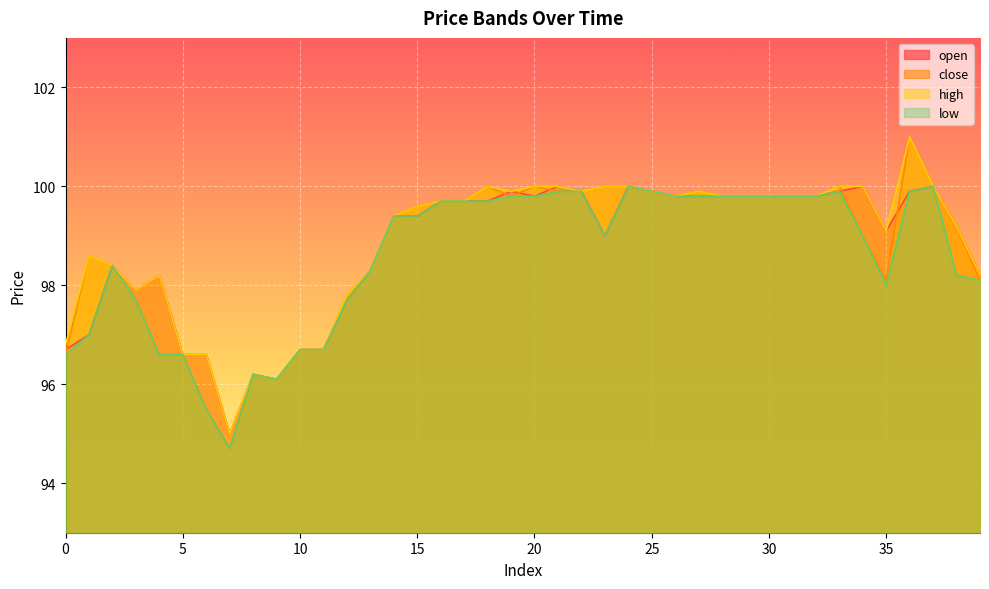

Reading left to right, extract all data points from this chart.

open: 96.7	97.0	98.4	97.9	98.2	96.6	96.6	95.0	96.2	96.1	96.7	96.7	97.7	98.3	99.4	99.4	99.7	99.7	99.7	99.9	99.8	100.0	99.9	99.0	100.0	99.9	99.8	99.8	99.8	99.8	99.8	99.8	99.8	99.9	100.0	99.1	99.9	100.0	99.2	98.2
close: 96.6	98.6	98.4	97.7	96.6	96.6	95.5	94.7	96.2	96.1	96.7	96.7	97.8	98.3	99.4	99.6	99.7	99.7	100.0	99.8	100.0	99.9	99.9	100.0	100.0	99.9	99.8	99.9	99.8	99.8	99.8	99.8	99.8	100.0	99.0	98.1	101.0	100.0	99.2	98.1
high: 96.8	98.6	98.4	97.9	98.2	96.6	96.6	95.0	96.2	96.1	96.7	96.7	97.8	98.3	99.4	99.6	99.7	99.7	100.0	99.9	100.0	100.0	99.9	100.0	100.0	99.9	99.8	99.9	99.8	99.8	99.8	99.8	99.8	100.0	100.0	99.1	101.0	100.0	99.2	98.2
low: 96.6	97.0	98.4	97.7	96.6	96.6	95.5	94.7	96.2	96.1	96.7	96.7	97.7	98.3	99.4	99.4	99.7	99.7	99.7	99.8	99.8	99.9	99.9	99.0	100.0	99.9	99.8	99.8	99.8	99.8	99.8	99.8	99.8	99.9	99.0	98.0	99.9	100.0	98.2	98.1